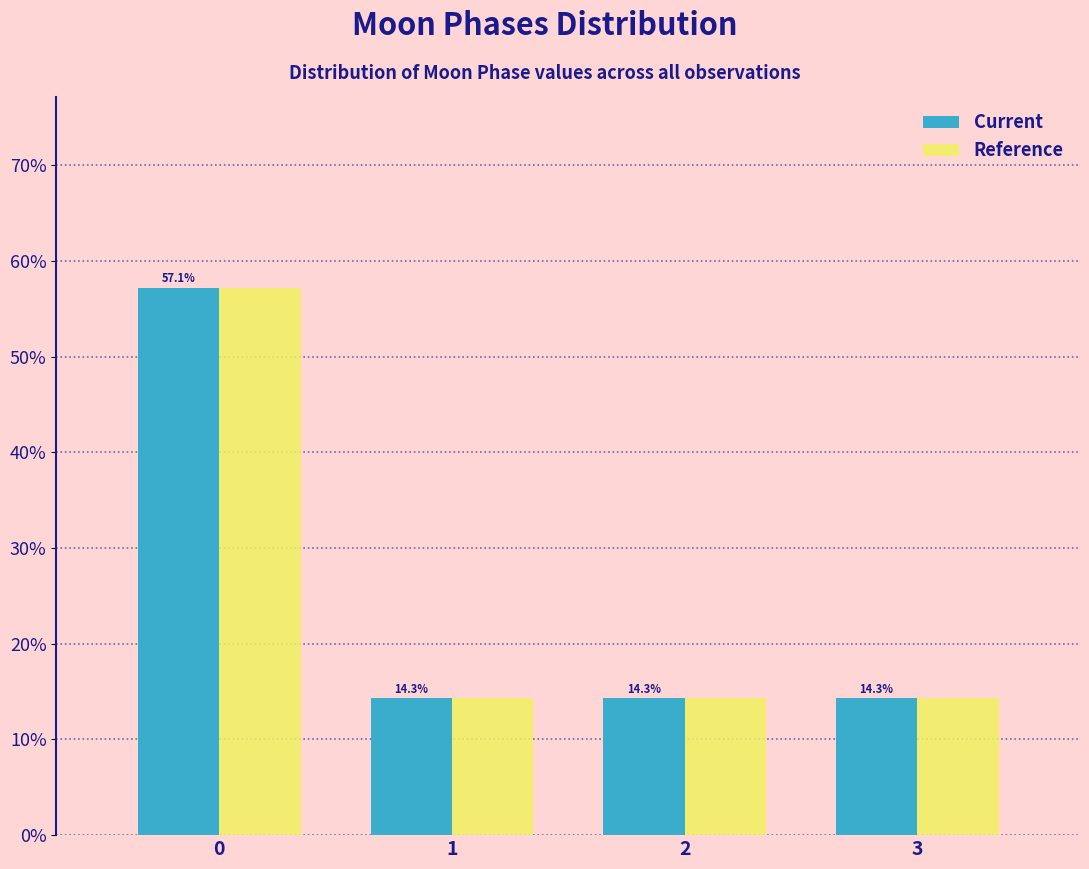

Reading right to left, transcribe all the data shown in this chart.

Current: 3=14.3	2=14.3	1=14.3	0=57.1
Reference: 3=14.3	2=14.3	1=14.3	0=57.1